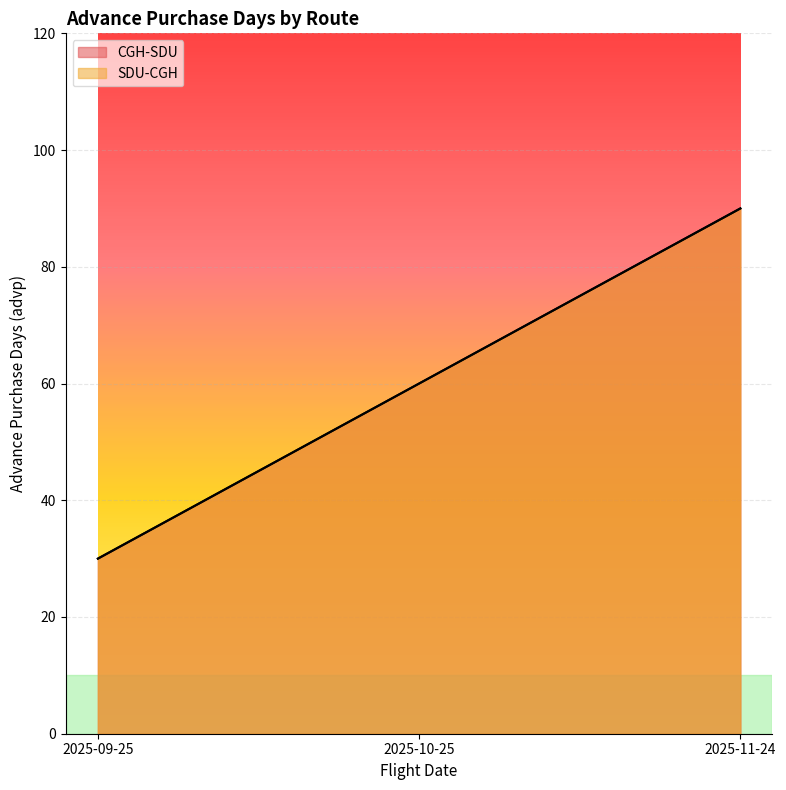

At 2025-10-25, list the series in order from largest to smallest.

CGH-SDU, SDU-CGH